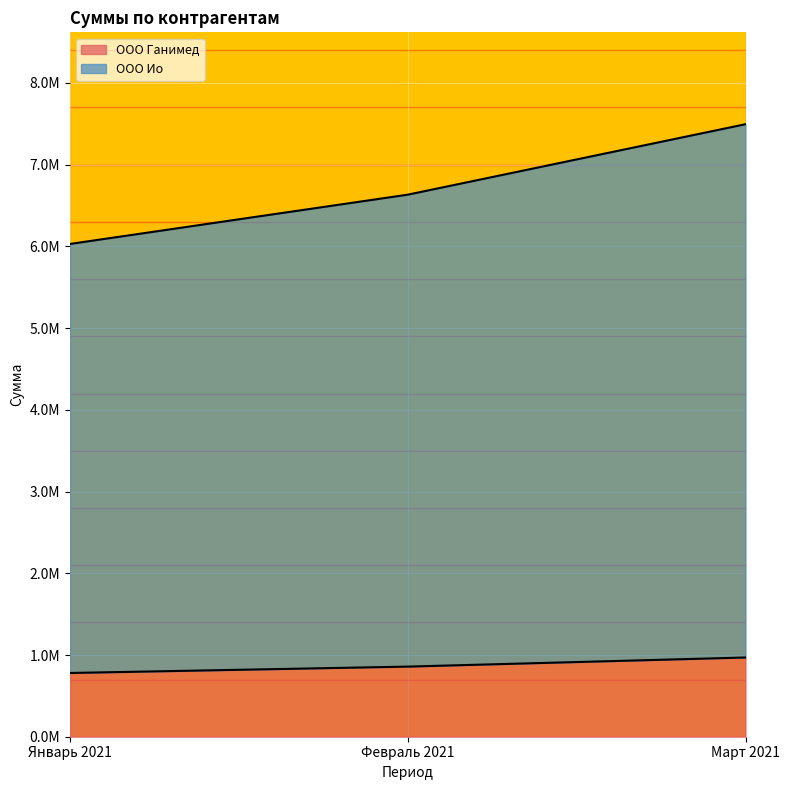

List the series in order of their peak value, highest first.

ООО Ио, ООО Ганимед